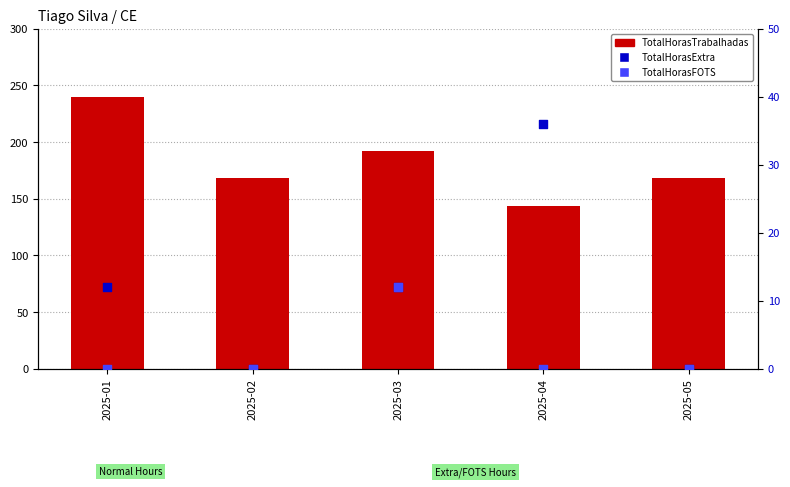

At how many categories does at least one series exceed 46?

5